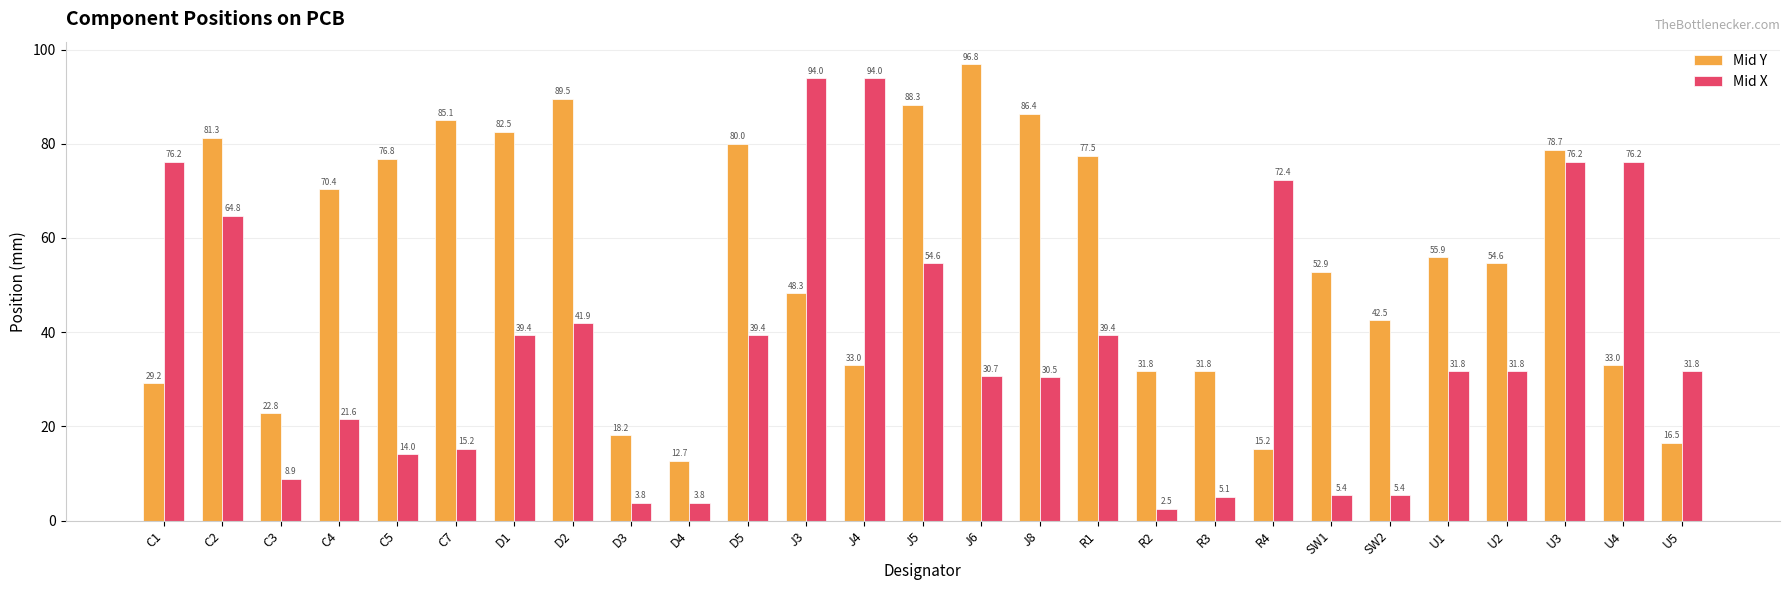

Which series has the largest total across all categories?

Mid Y